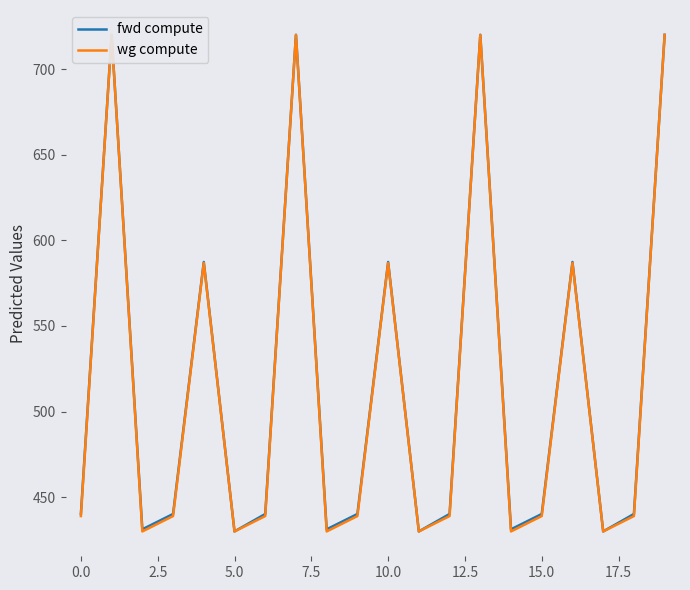

True or false: fwd compute and wg compute cross at least once.

False